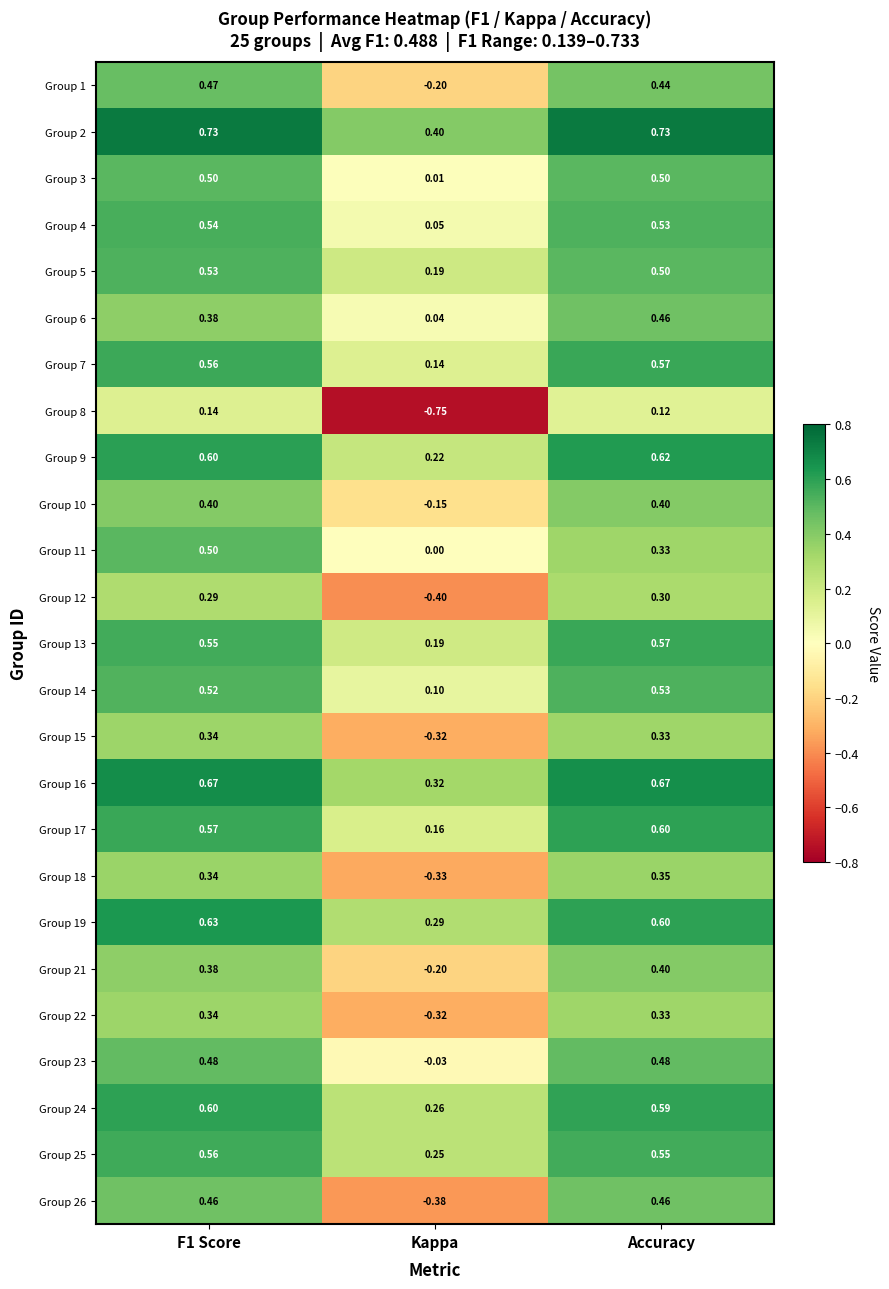

Where is Group 14 nearest to the value 0?

Kappa